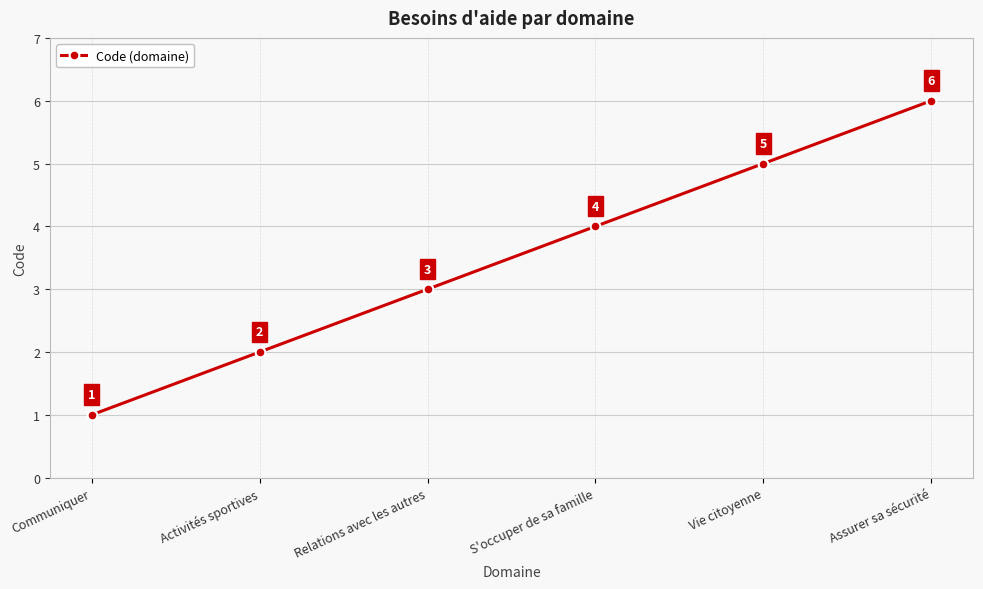

List the labels in order of value, smallest first.

Communiquer, Activités sportives, Relations avec les autres, S'occuper de sa famille, Vie citoyenne, Assurer sa sécurité